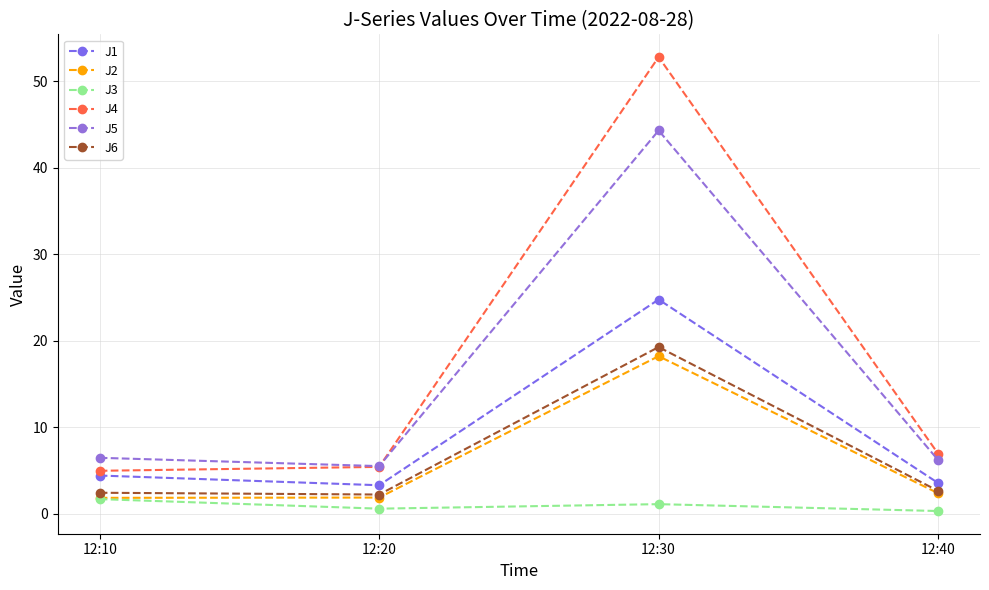

True or false: J4 and J3 intersect in this chart.

False